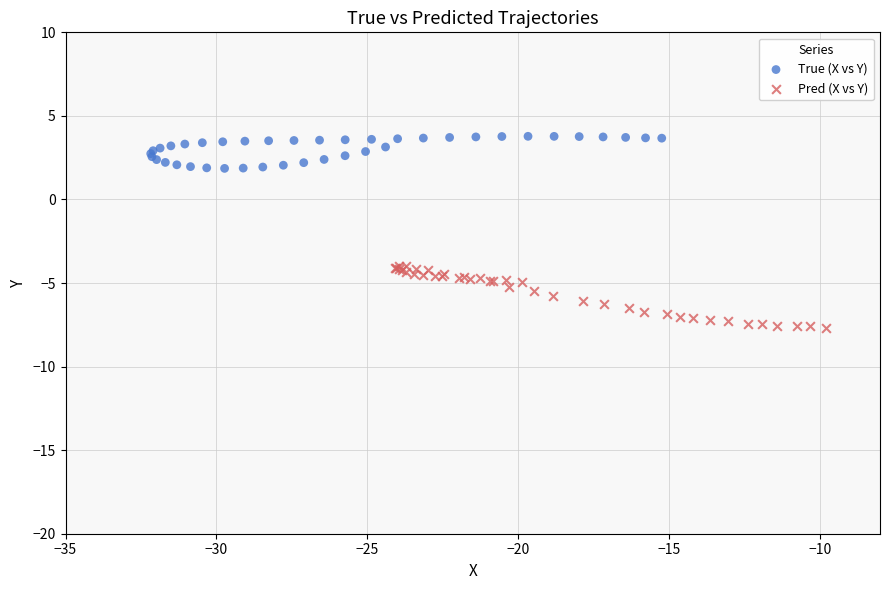

What are all the series names shown in the legend?

True (X vs Y), Pred (X vs Y)